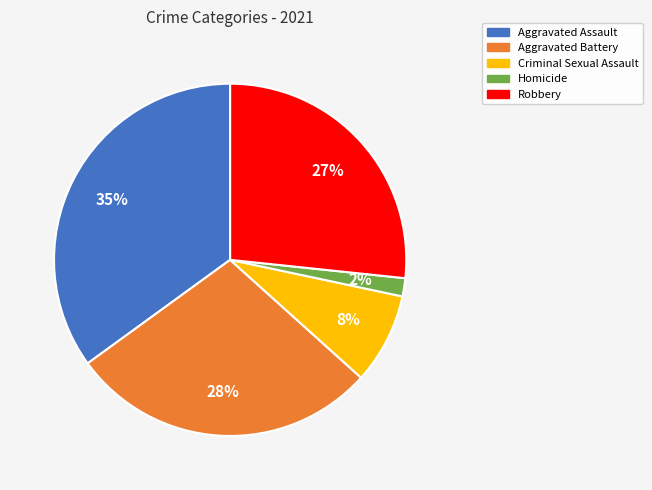

What is the smallest slice in the pie chart?

Homicide